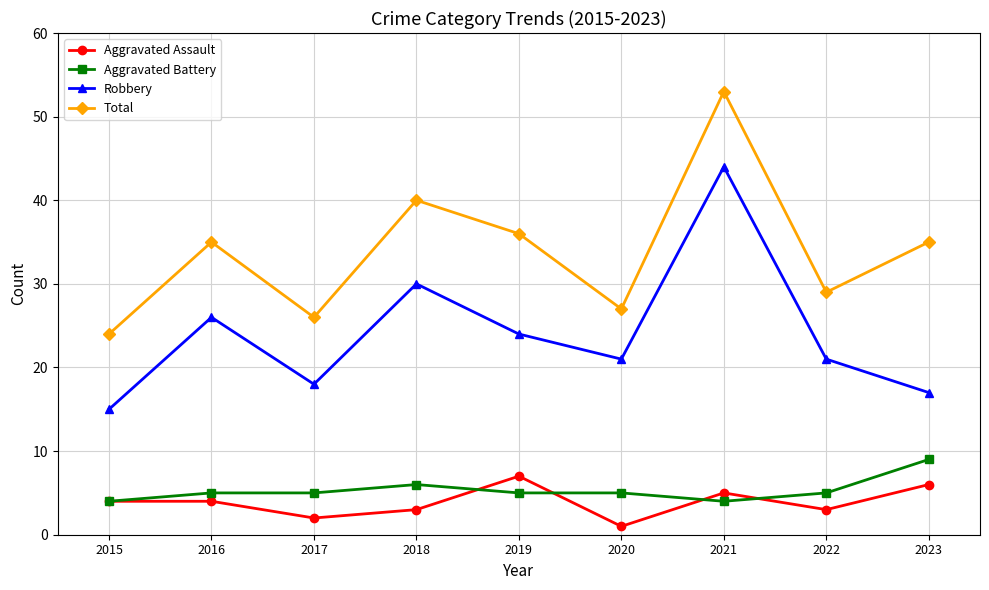

What is the difference between the maximum and minimum values in the Aggravated Assault series?

6